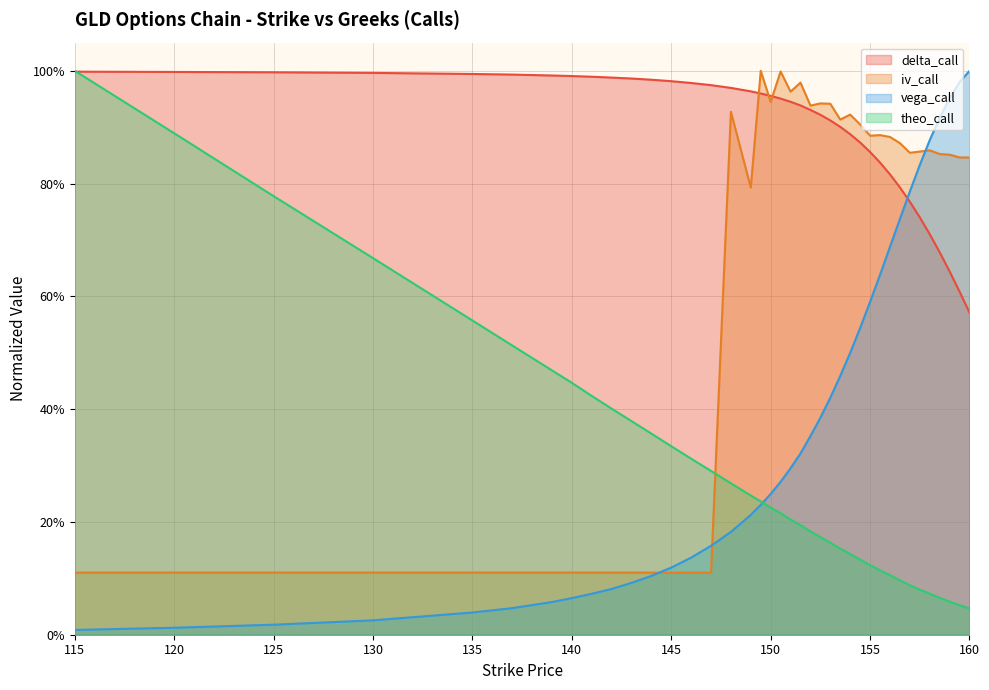

What is the difference between the highest and lowest values at 149?

0.8